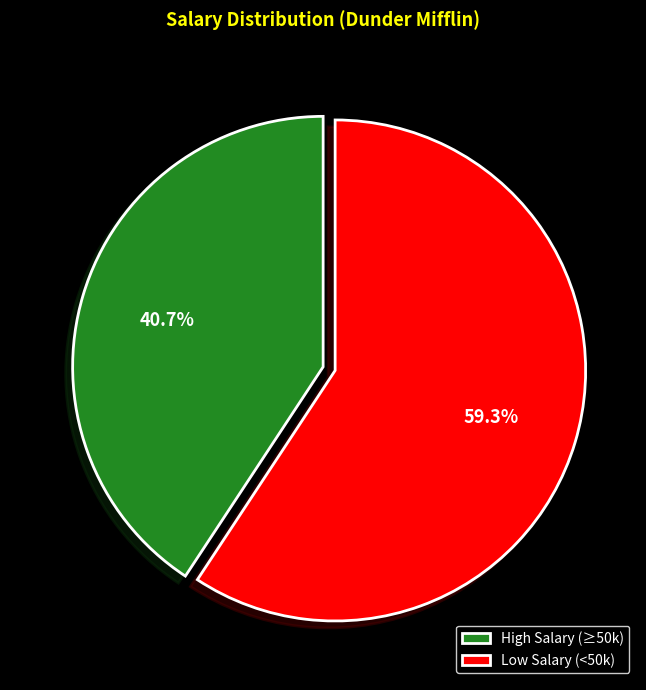

Between Low Salary (<50k) and High Salary (≥50k), which is larger?

Low Salary (<50k)